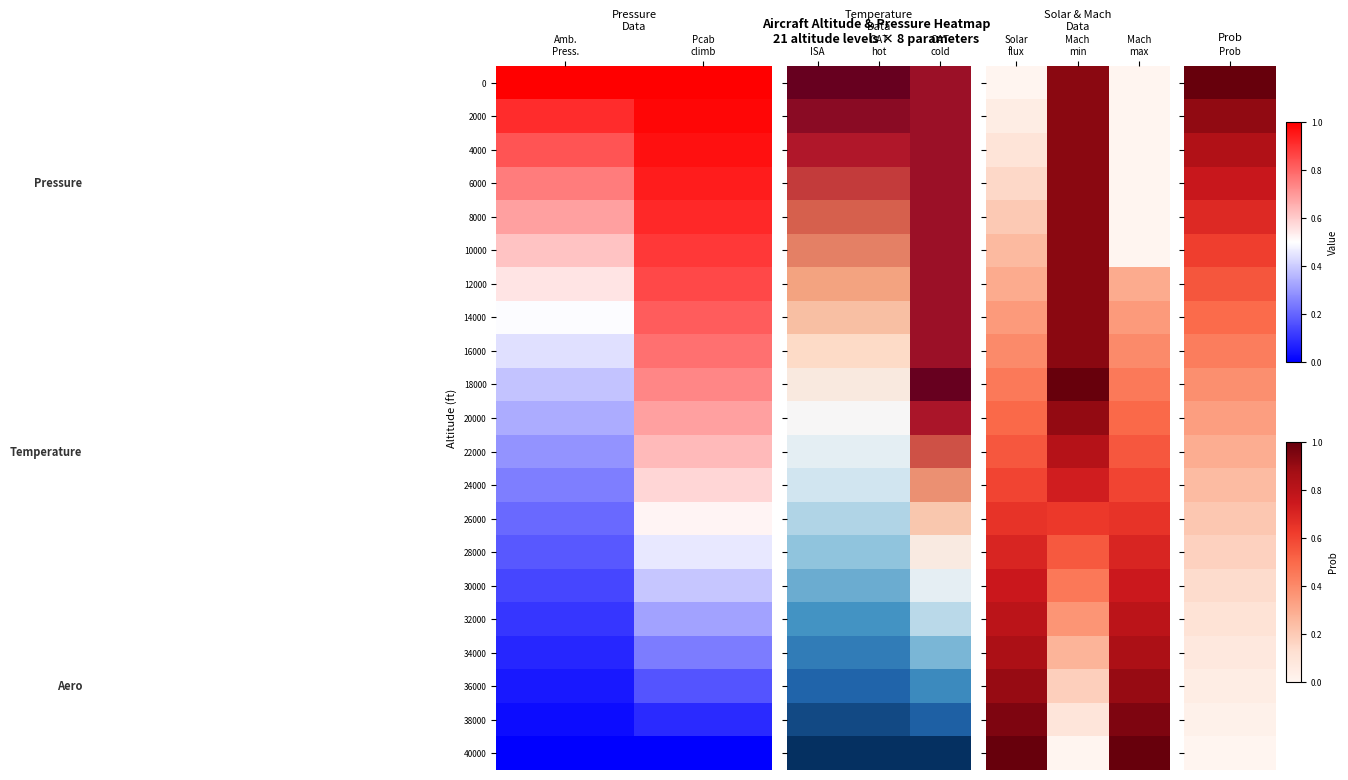

How many distinct data groups are displayed?

21